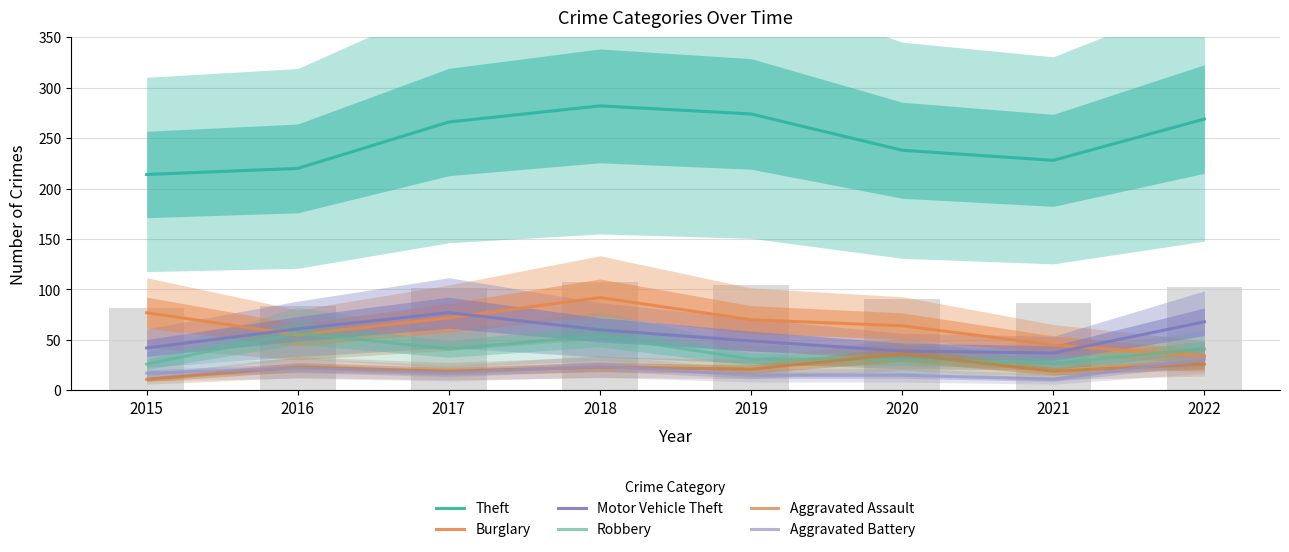

How many values in the Aggravated Assault series exceed 23?

2